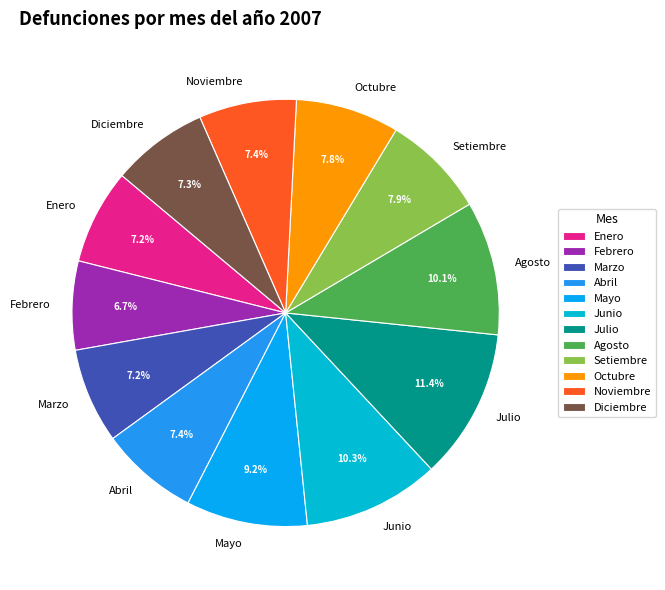

What is the ratio of the value at Diciembre to the value at Mayo?

0.8